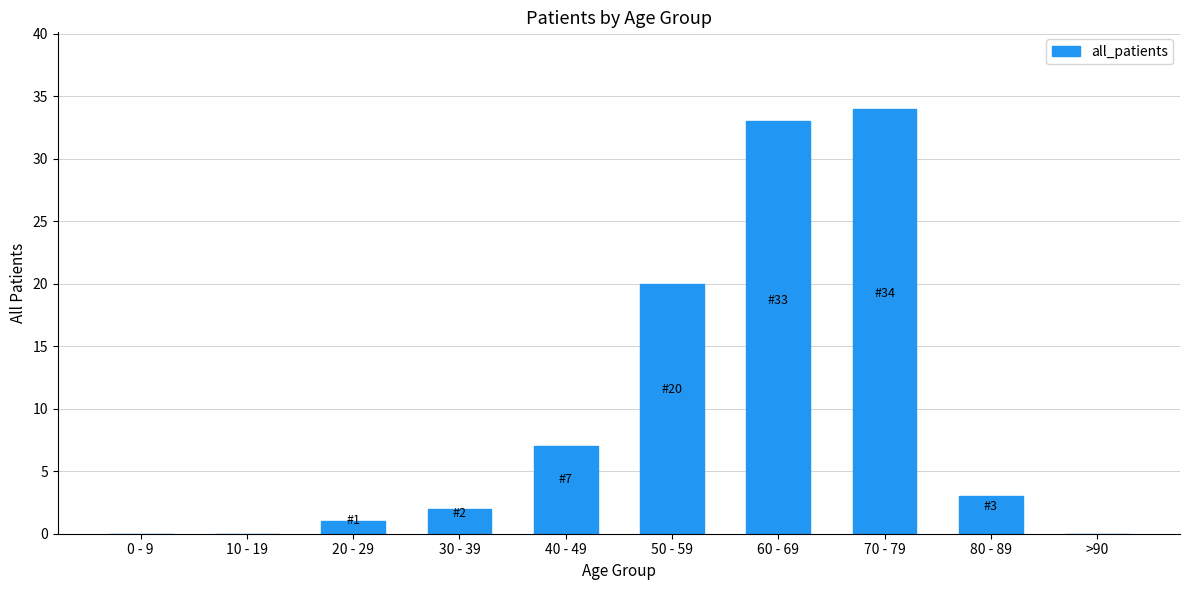

Which label corresponds to the largest value in the chart?

70 - 79